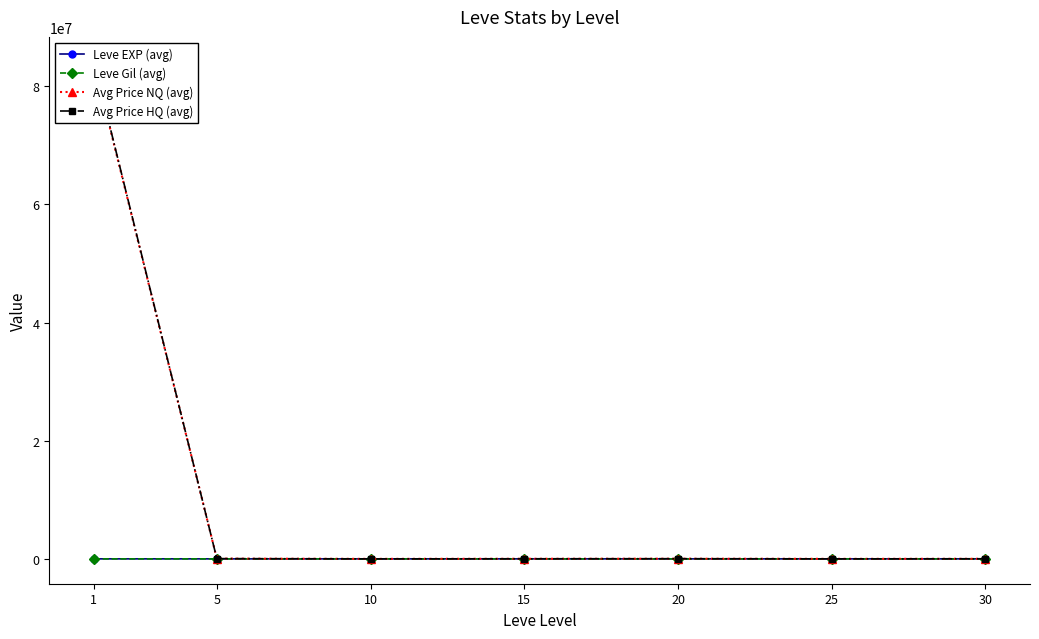

What is the difference between the maximum and minimum values in the Leve EXP (avg) series?

46.0